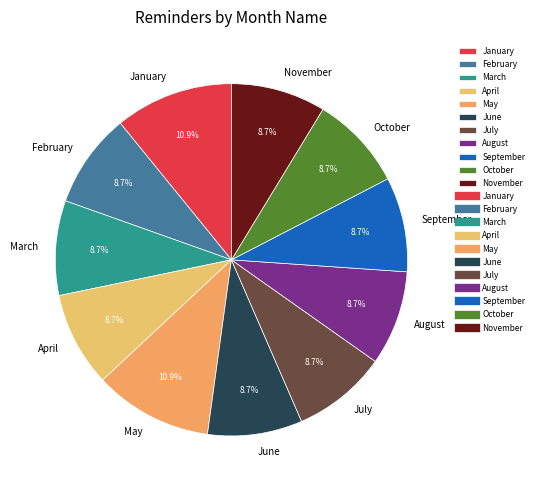

What is the total percentage of August and July?

17.4%